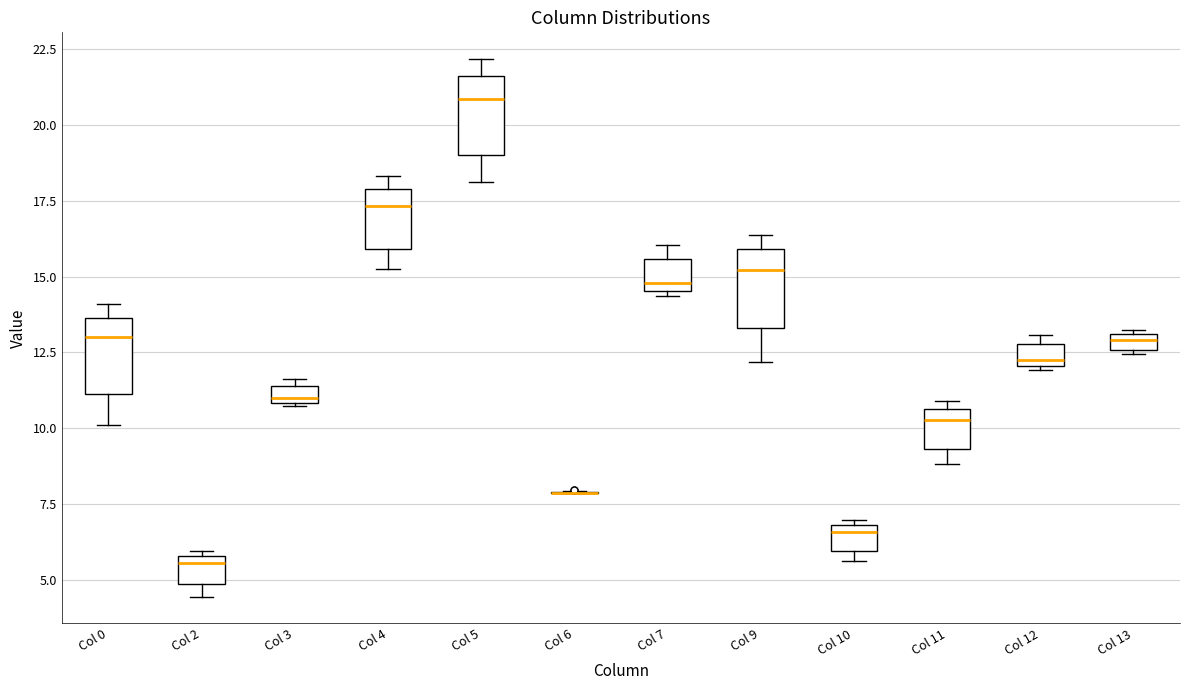

Where is the upper edge of the box for Col 13 on the y-axis? The values are not printed on the chart, so give them approximately, as read against the axis.

13.0